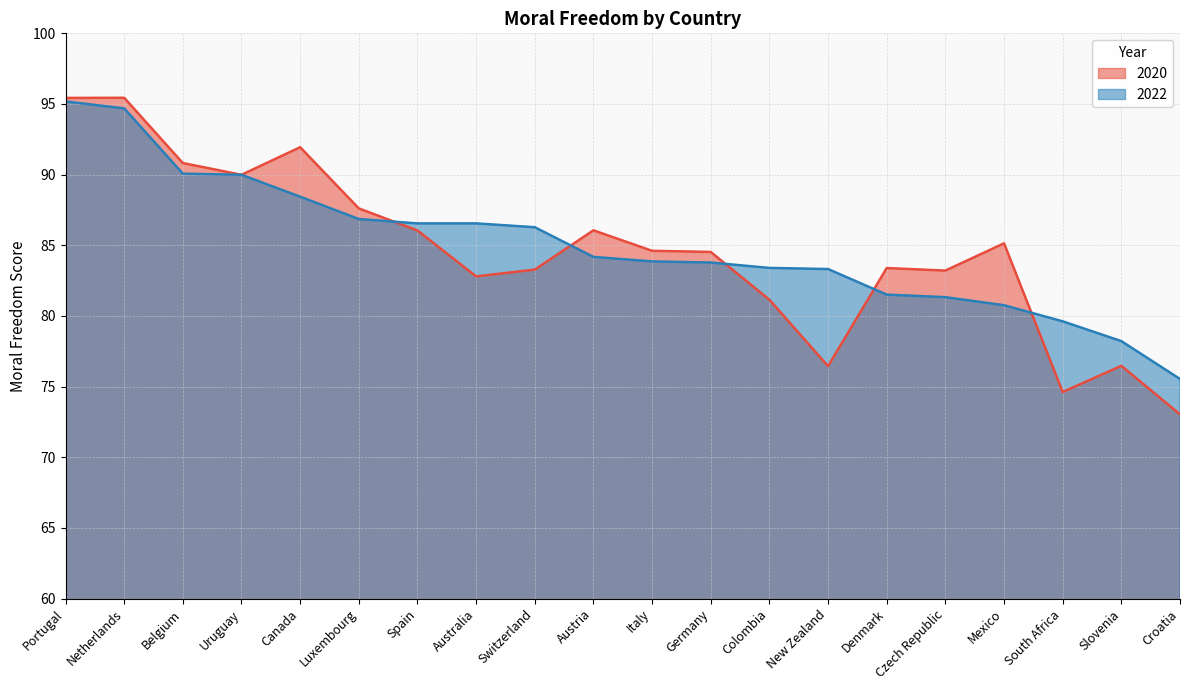

What is the sum of the 2020 values at Luxembourg and Uruguay?

177.6